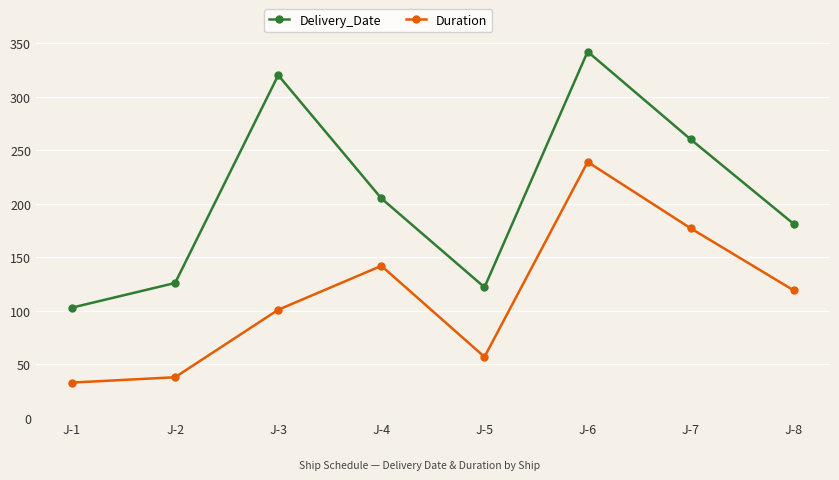

True or false: Delivery_Date and Duration intersect in this chart.

False